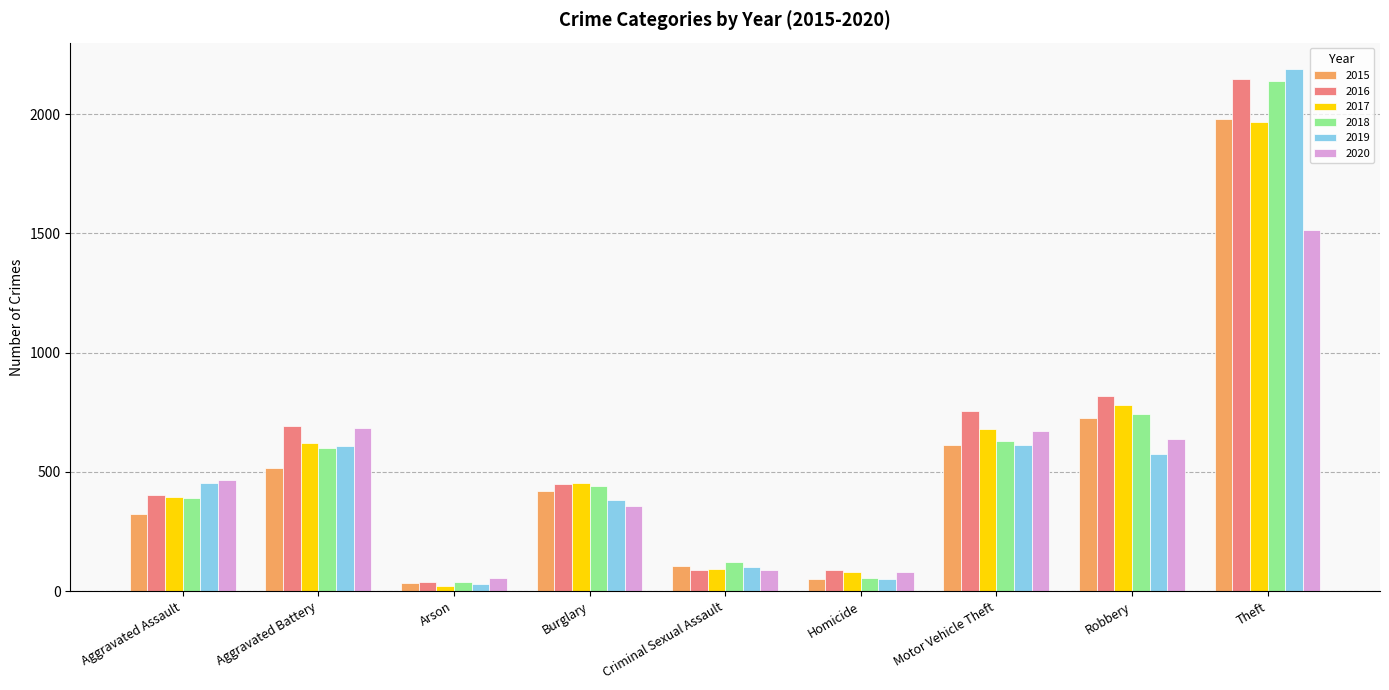

Which series has the largest total across all categories?

2016